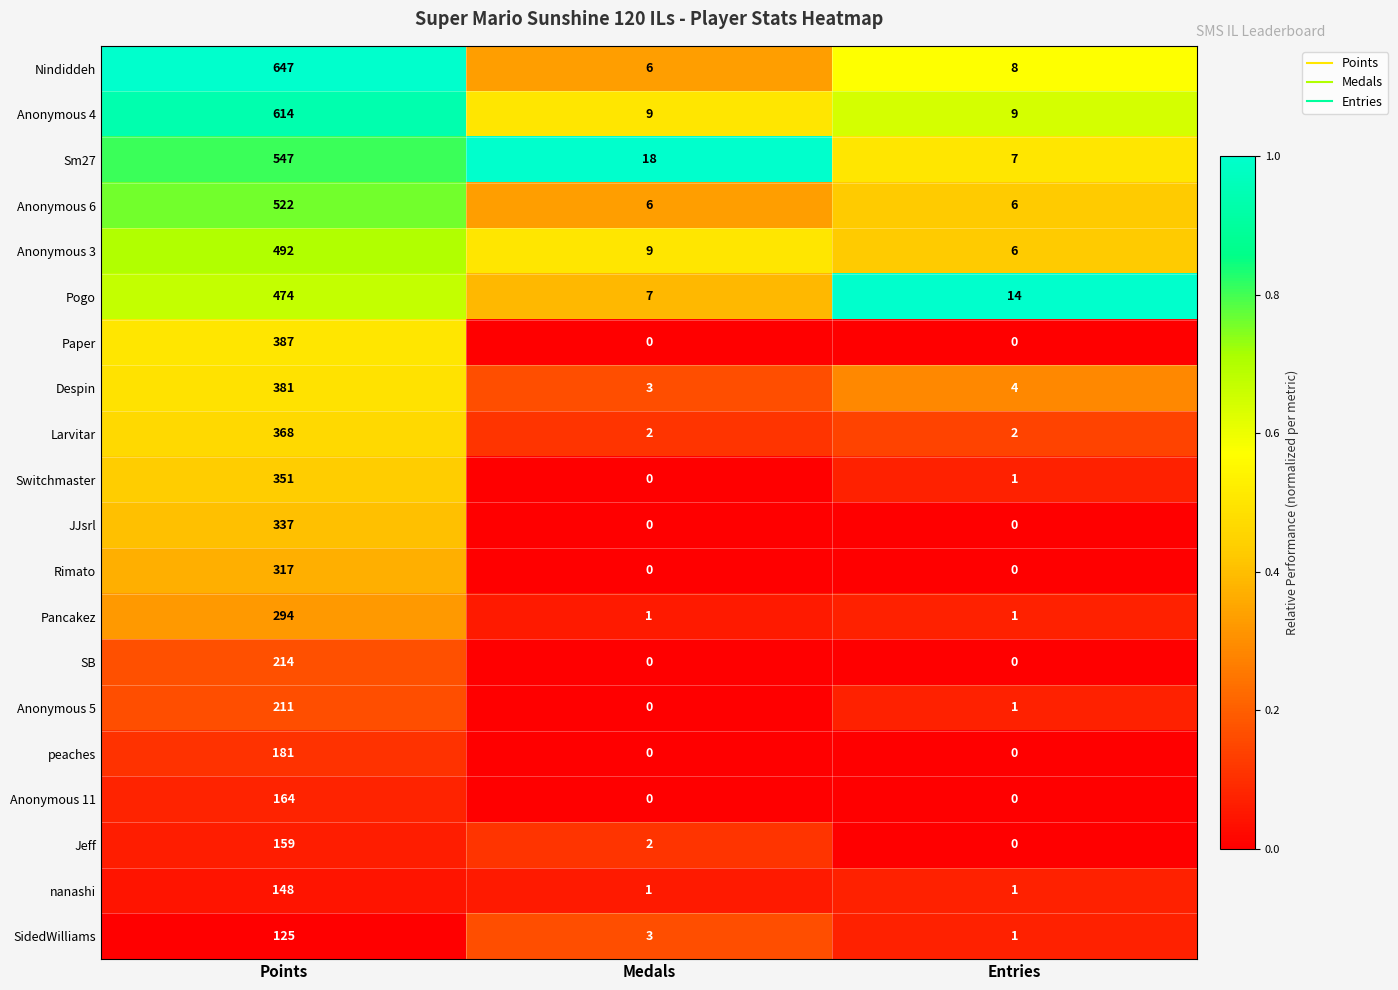

Count the number of categories in the chart.

3